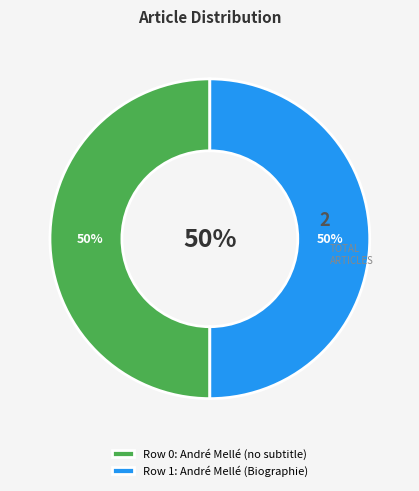

Rank the categories by value from lowest to highest.

André Mellé (row 0), André Mellé (row 1)